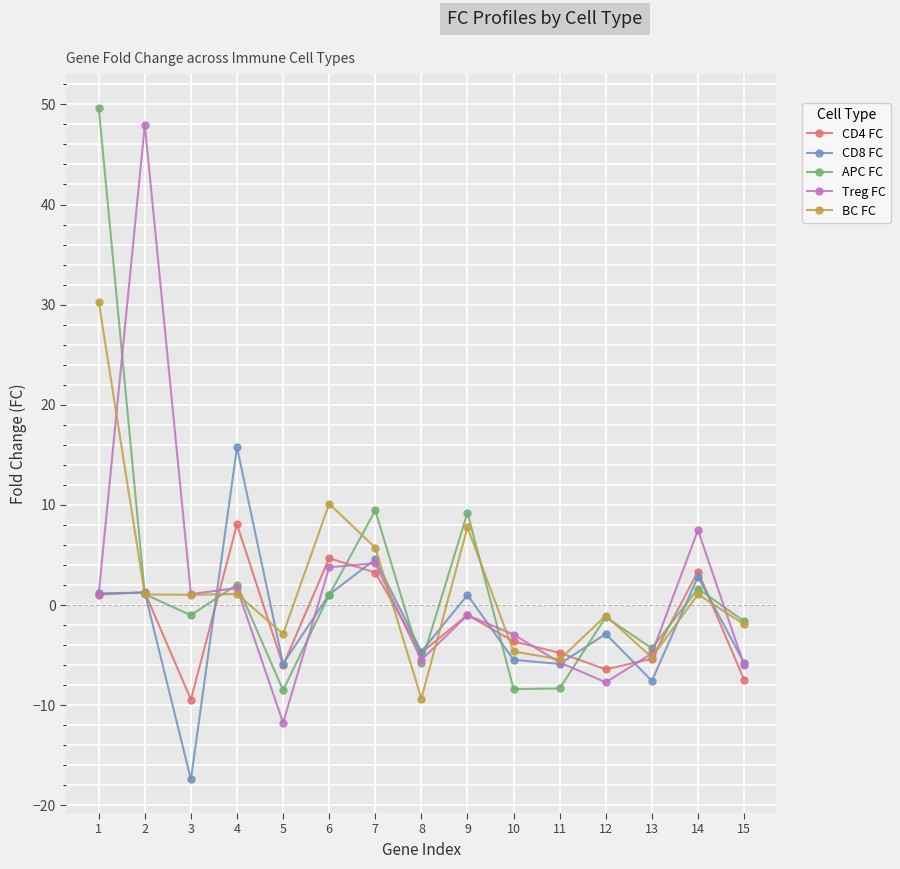

Is the value of BC FC at 13 greater than the value of Treg FC at 14?

No